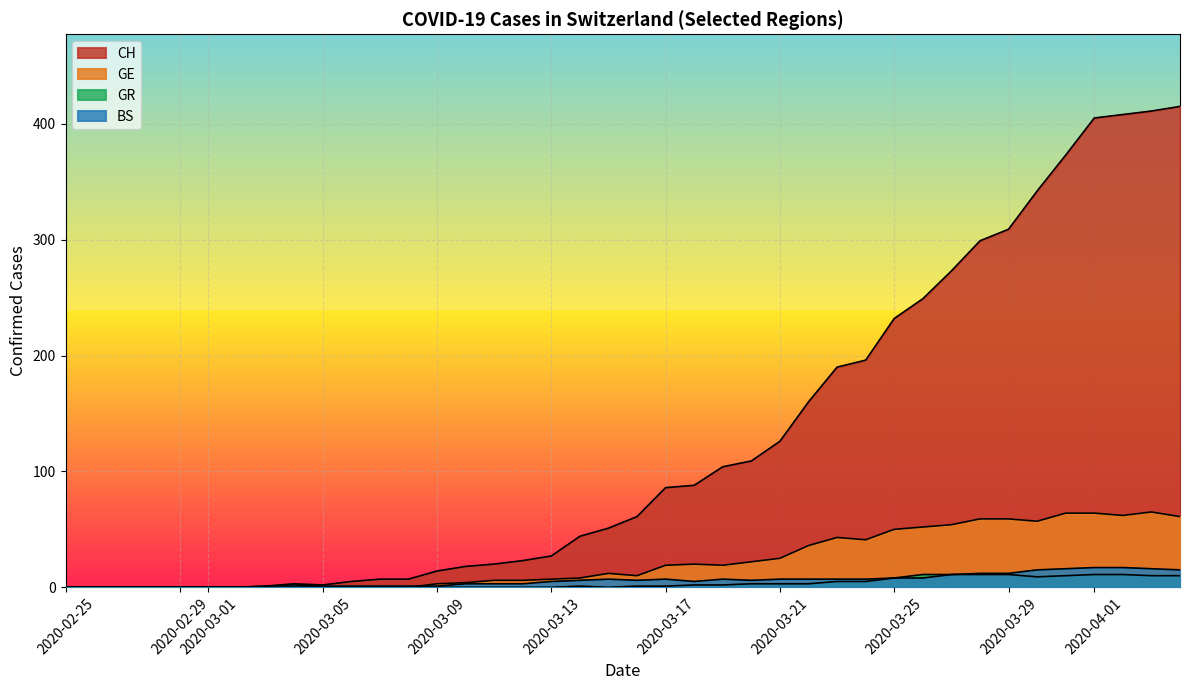

True or false: GR and CH intersect in this chart.

False